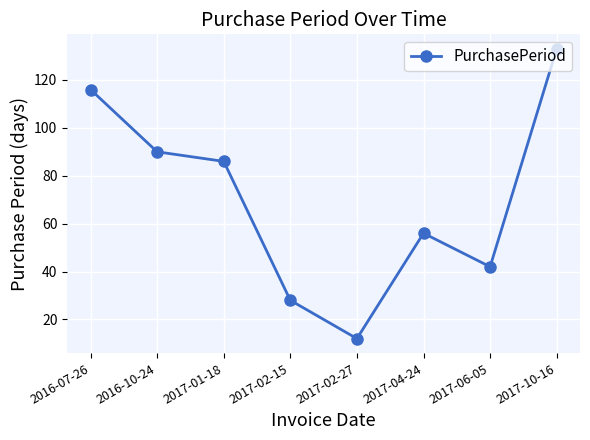

Count the values in the range 42 to 116.

5